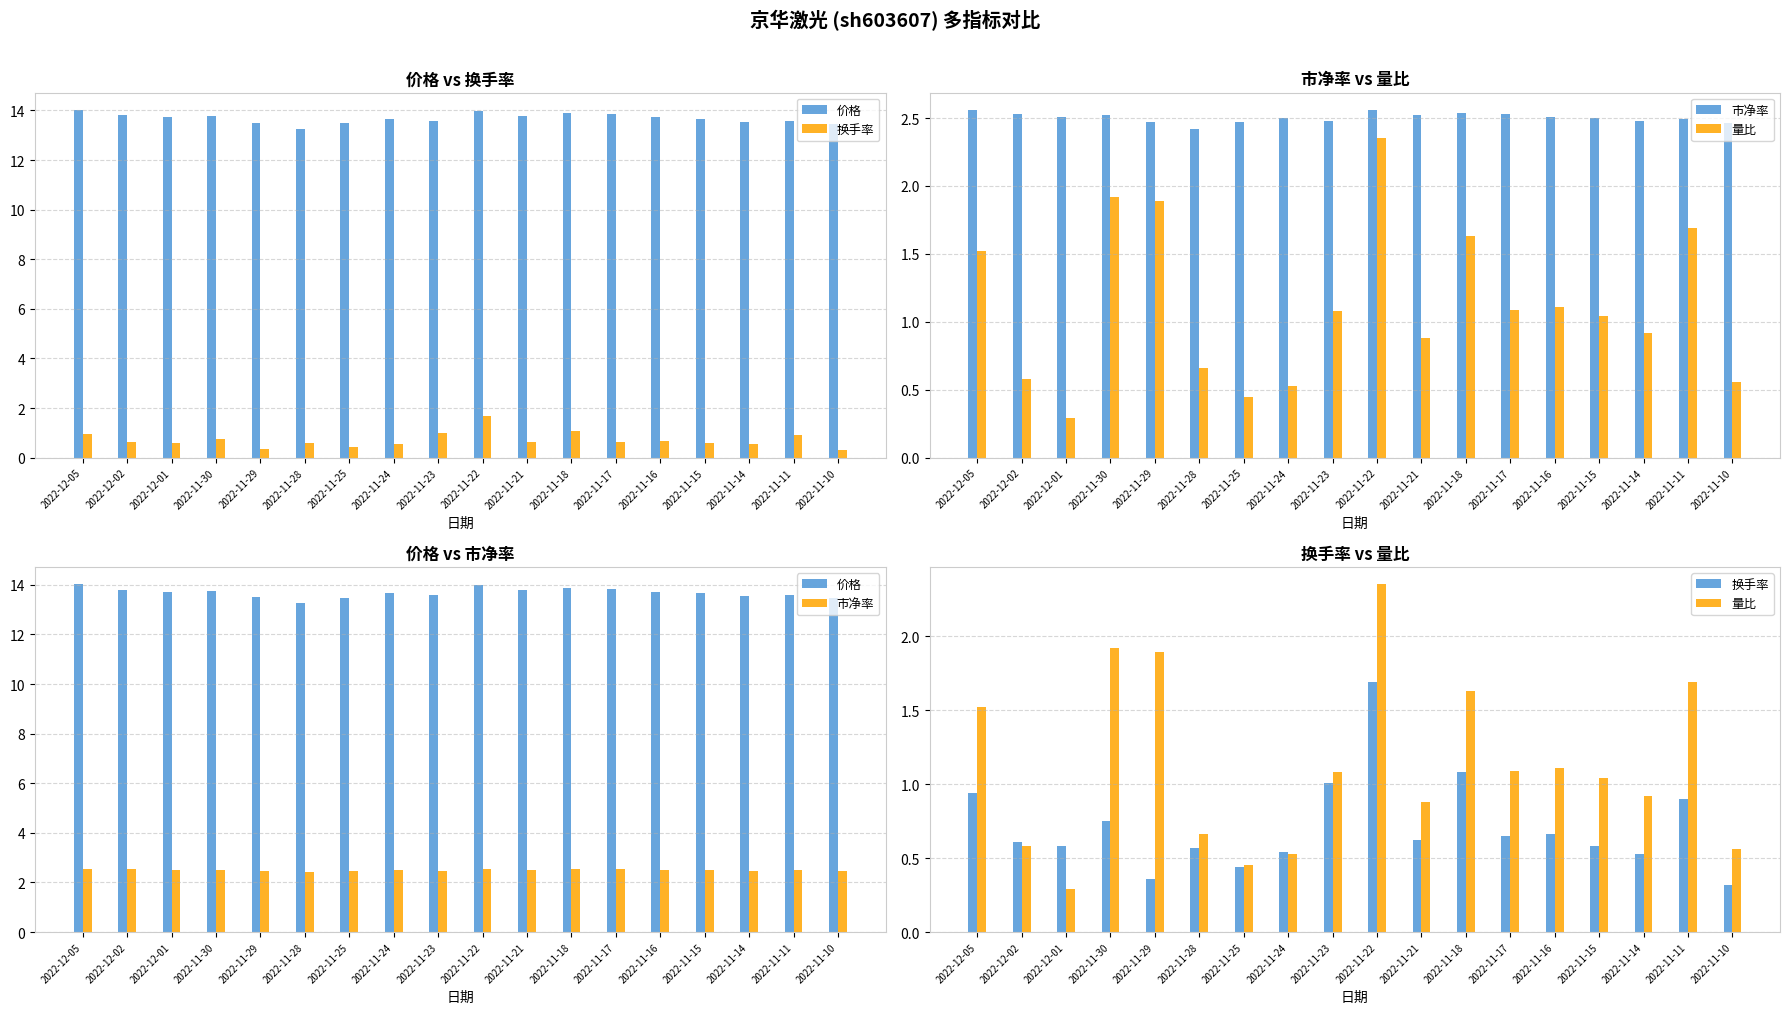

Reading left to right, extract all data points from this chart.

价格: 2022-12-05=14.0	2022-12-02=13.8	2022-12-01=13.7	2022-11-30=13.8	2022-11-29=13.5	2022-11-28=13.3	2022-11-25=13.5	2022-11-24=13.7	2022-11-23=13.6	2022-11-22=14.0	2022-11-21=13.8	2022-11-18=13.9	2022-11-17=13.8	2022-11-16=13.7	2022-11-15=13.7	2022-11-14=13.6	2022-11-11=13.6	2022-11-10=13.5
换手率: 2022-12-05=0.9	2022-12-02=0.6	2022-12-01=0.6	2022-11-30=0.8	2022-11-29=0.4	2022-11-28=0.6	2022-11-25=0.4	2022-11-24=0.5	2022-11-23=1.0	2022-11-22=1.7	2022-11-21=0.6	2022-11-18=1.1	2022-11-17=0.7	2022-11-16=0.7	2022-11-15=0.6	2022-11-14=0.5	2022-11-11=0.9	2022-11-10=0.3
市净率: 2022-12-05=2.6	2022-12-02=2.5	2022-12-01=2.5	2022-11-30=2.5	2022-11-29=2.5	2022-11-28=2.4	2022-11-25=2.5	2022-11-24=2.5	2022-11-23=2.5	2022-11-22=2.6	2022-11-21=2.5	2022-11-18=2.5	2022-11-17=2.5	2022-11-16=2.5	2022-11-15=2.5	2022-11-14=2.5	2022-11-11=2.5	2022-11-10=2.5
量比: 2022-12-05=1.5	2022-12-02=0.6	2022-12-01=0.3	2022-11-30=1.9	2022-11-29=1.9	2022-11-28=0.7	2022-11-25=0.5	2022-11-24=0.5	2022-11-23=1.1	2022-11-22=2.4	2022-11-21=0.9	2022-11-18=1.6	2022-11-17=1.1	2022-11-16=1.1	2022-11-15=1.0	2022-11-14=0.9	2022-11-11=1.7	2022-11-10=0.6